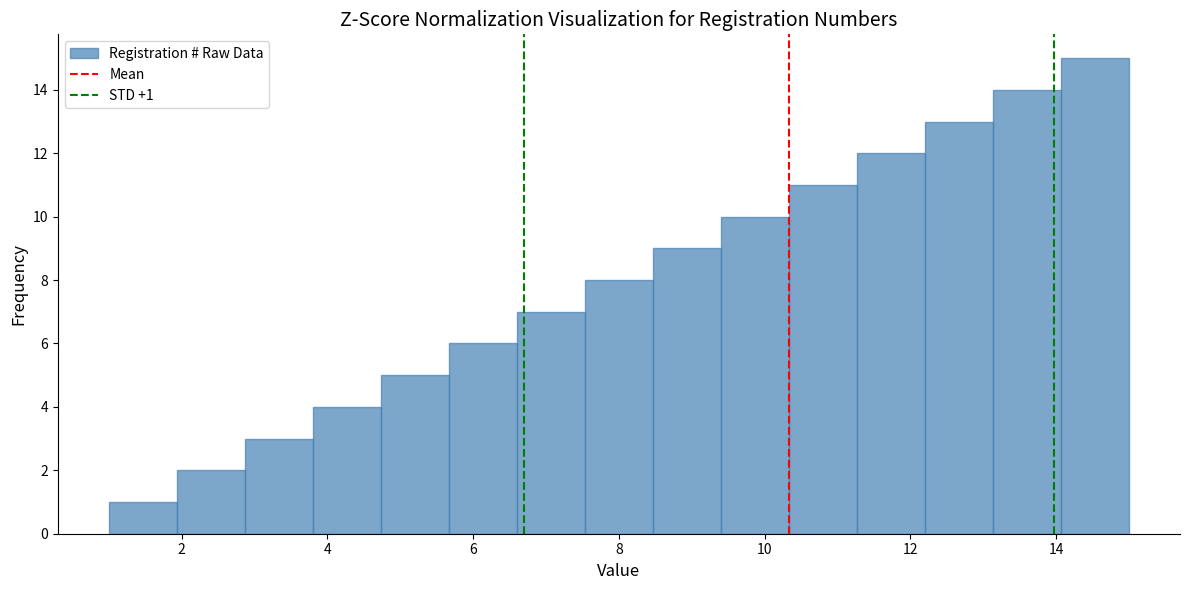

Which range on the x-axis has the tallest bar?

14.0 to 15.0